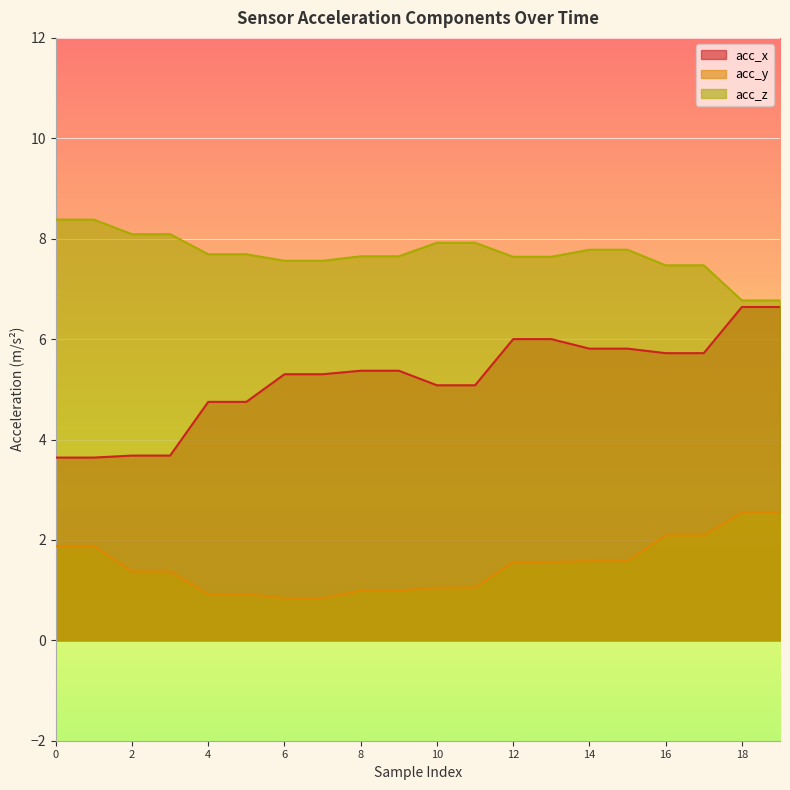

At 18, list the series in order from smallest to largest.

acc_y, acc_x, acc_z